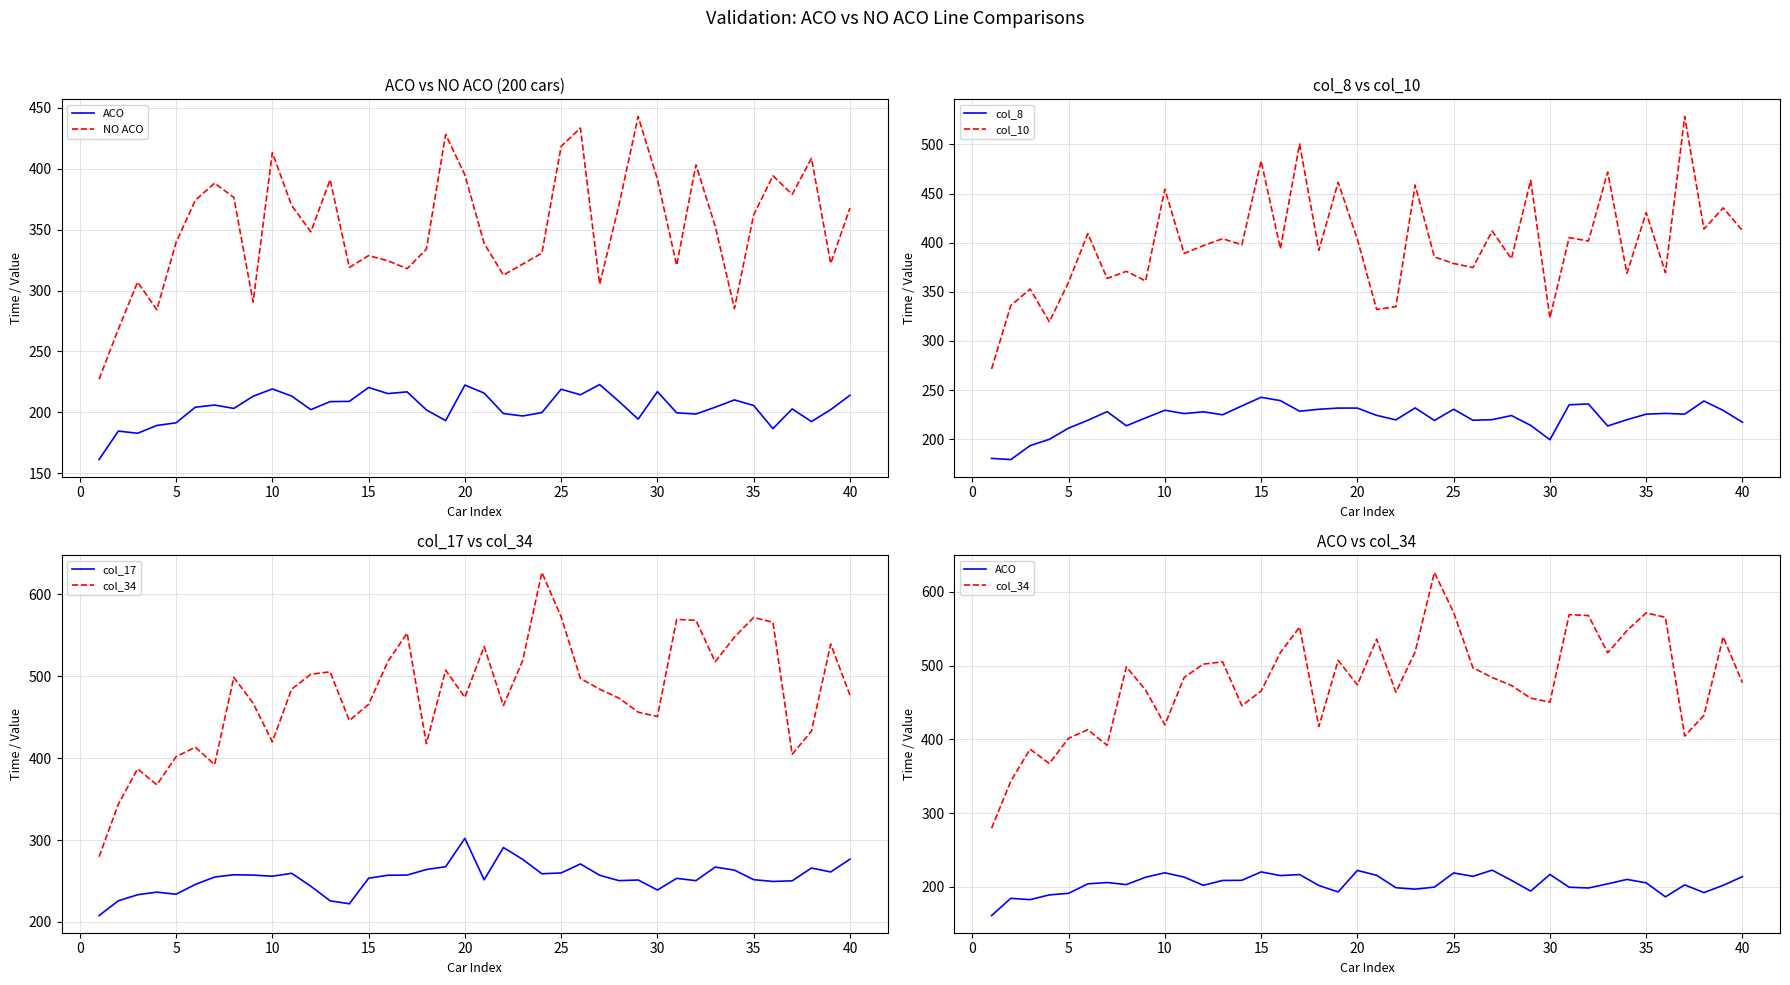

In ACO, how many points are lower than both neighbors (excluding endpoints)?

11